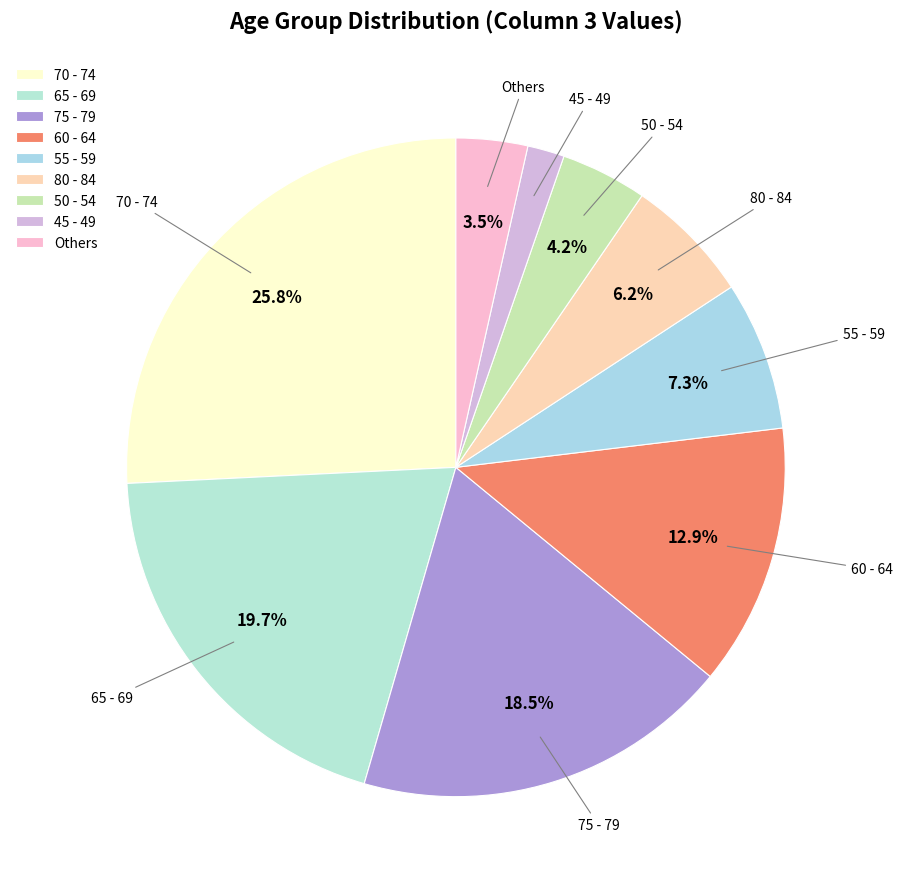

To the nearest percent, what is the average slice percentage?

11%